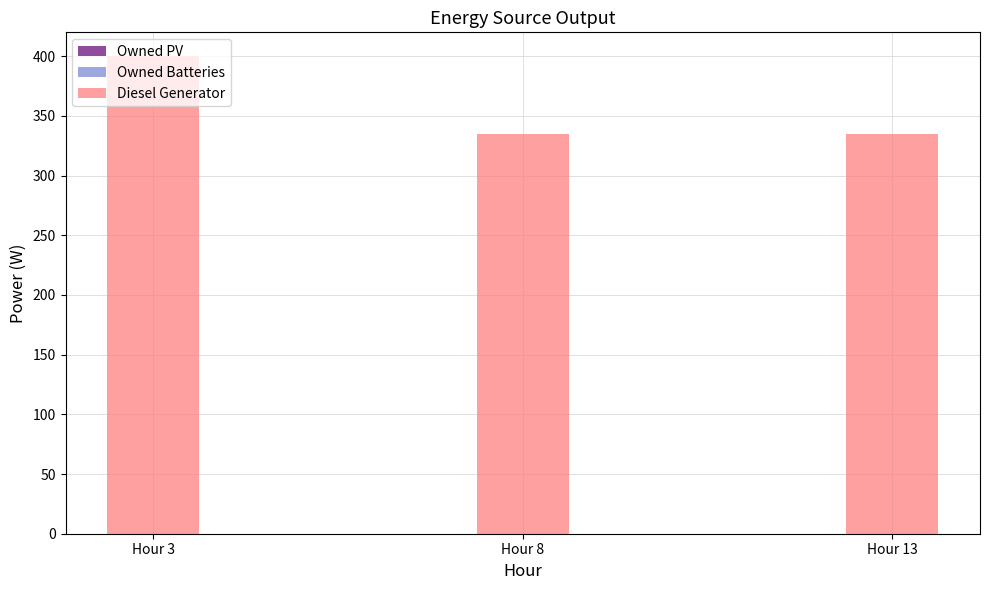

How many bars are there in total?

3